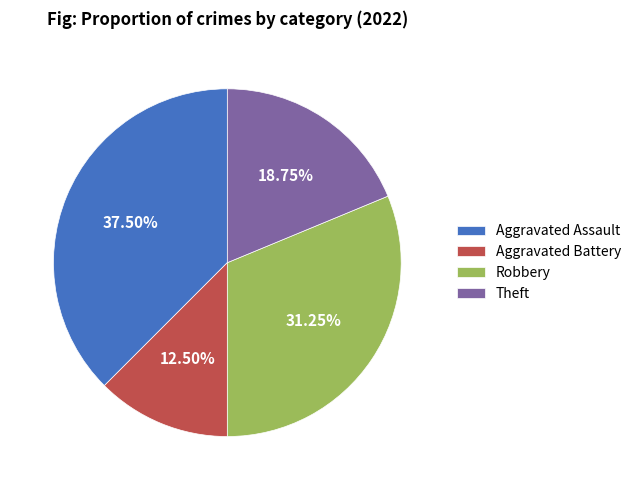

The Theft slice represents 19% of the pie. True or false?

True